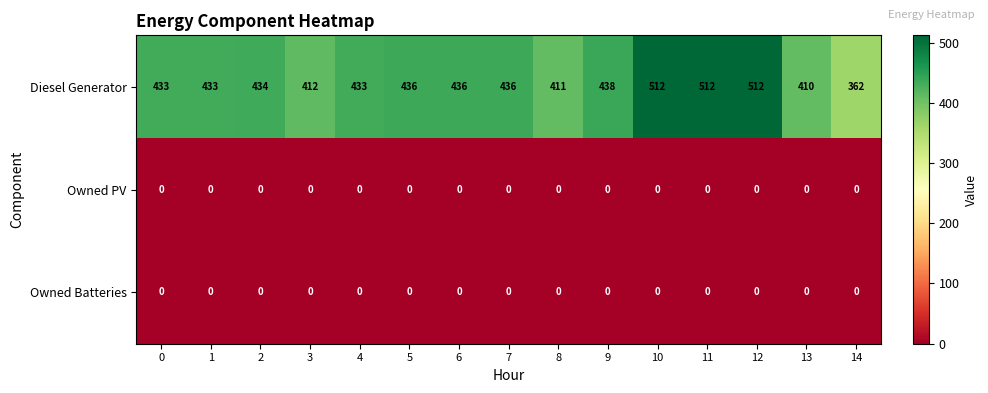

Which series changed the most between 3 and 6?

Diesel Generator